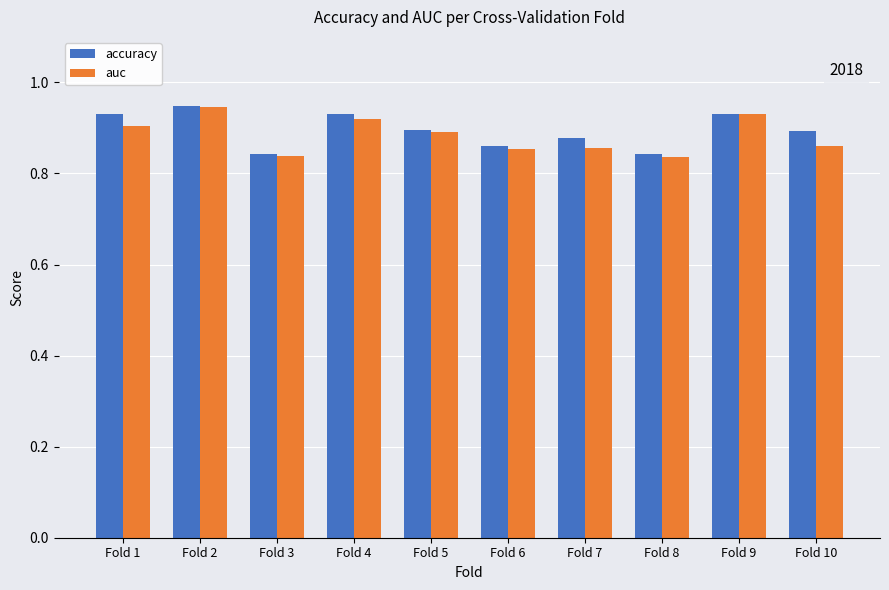

True or false: auc has a value of 0.5 at Fold 6.

False